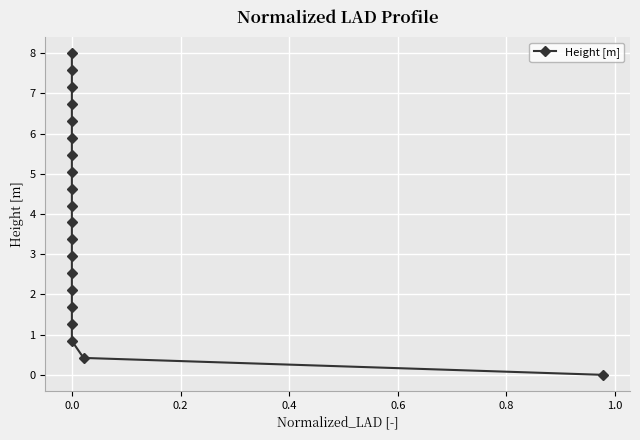

What position from the left is 9?

10